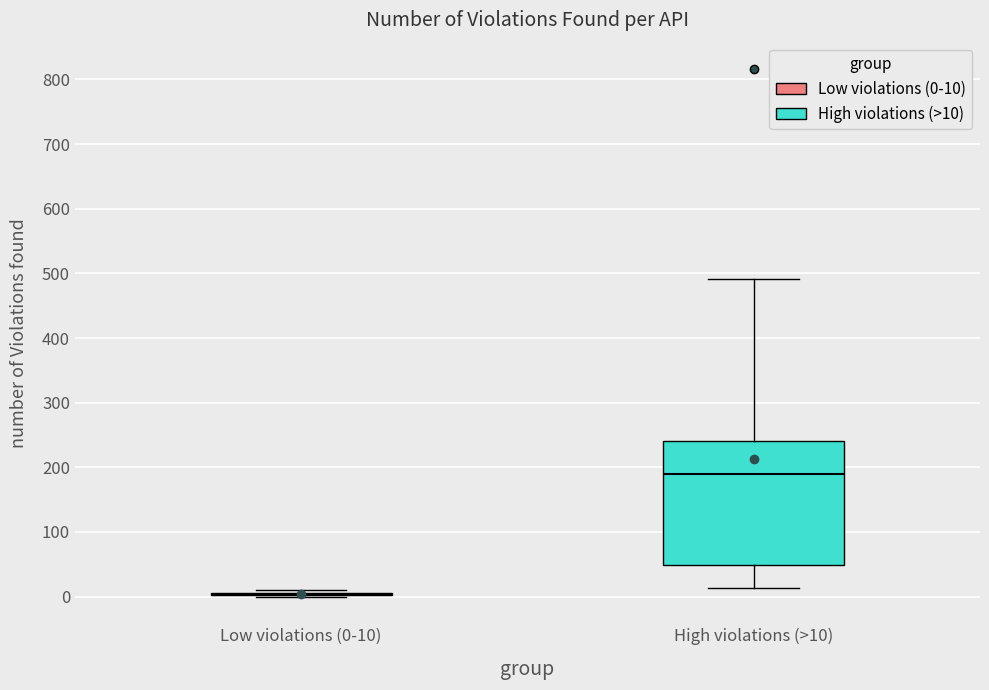

Reading left to right, transcribe this box plot: for each box, give where its median line is, the range the box spans, and where its two whiskers end, as read against the y-axis. The values are not printed on the chart, so give them approximately, as read against the axis.

Low violations (0-10): box collapsed to a line at 0, whiskers 0 to 10
High violations (>10): median 190, box 50 to 240, whiskers 10 to 490